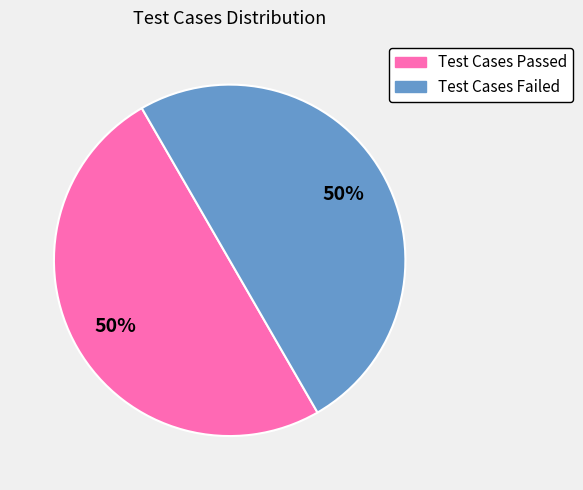

To the nearest percent, what is the average slice percentage?

50%